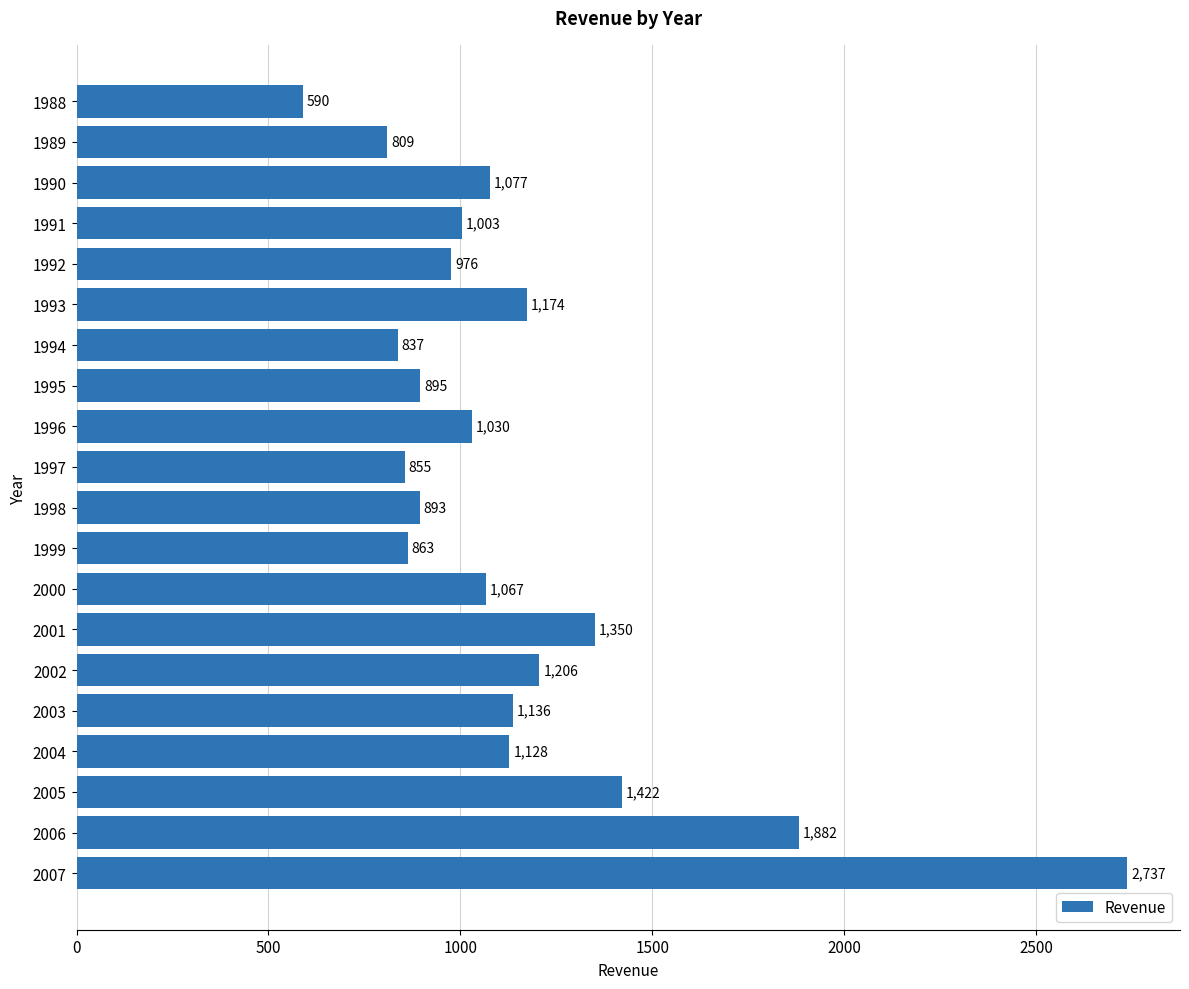

What is the difference between the values at 1997 and 2007?

1882.0